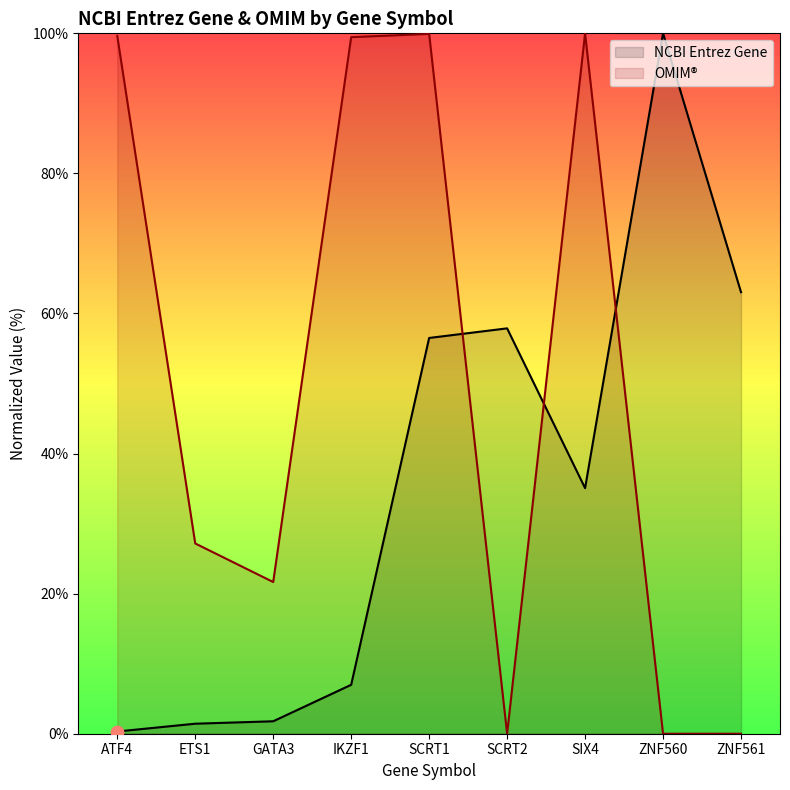

Is the value of OMIM at SCRT2 greater than the value of NCBI Entrez Gene at SCRT1?

No